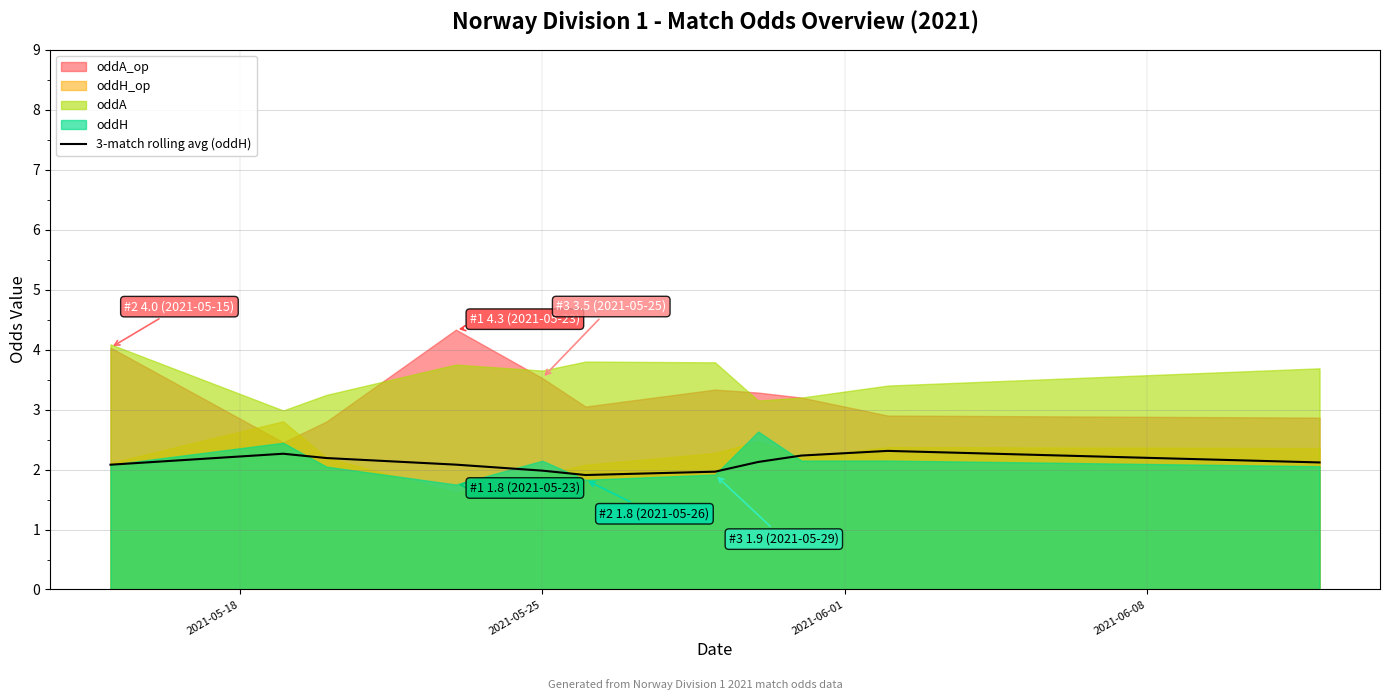

Does the chart display data point markers on the line(s)?

No